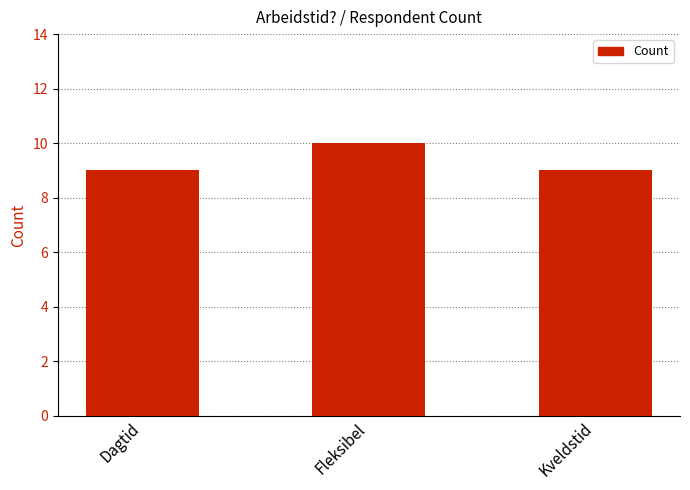

Which category has the highest value across all series?

Fleksibel